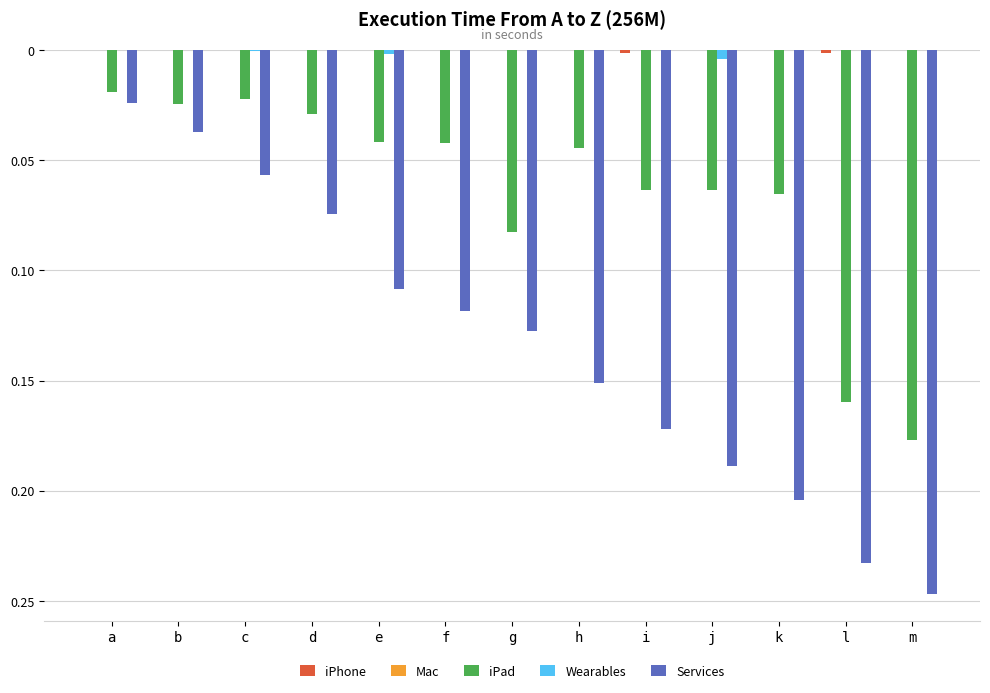

Are the bars grouped side by side (vs. stacked)?

Yes